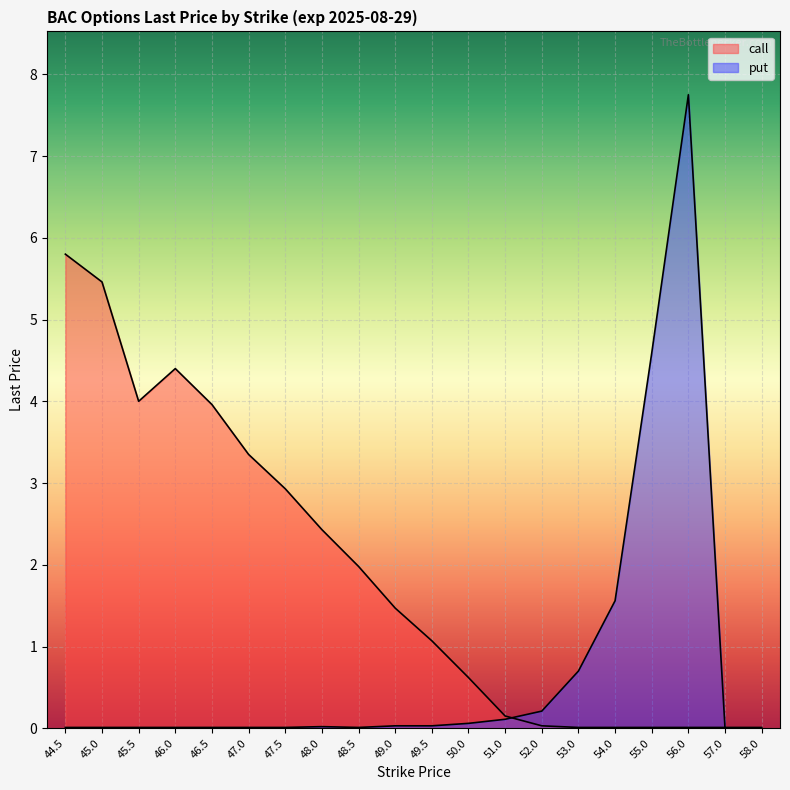

What is the sum of the call values at 58.0 and 48.5?

2.0